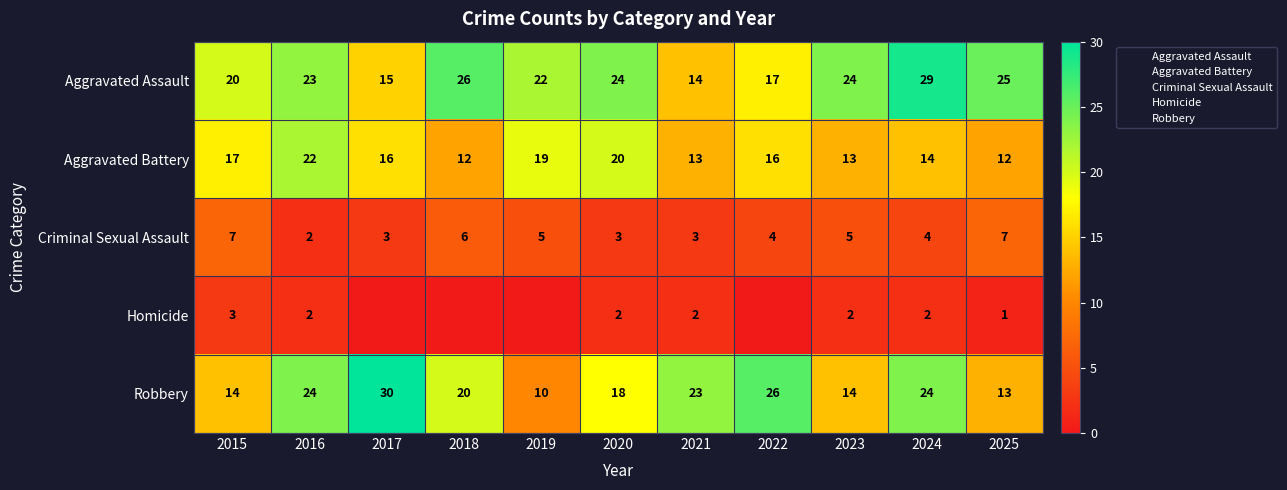

Which series has the widest spread of values?

Robbery